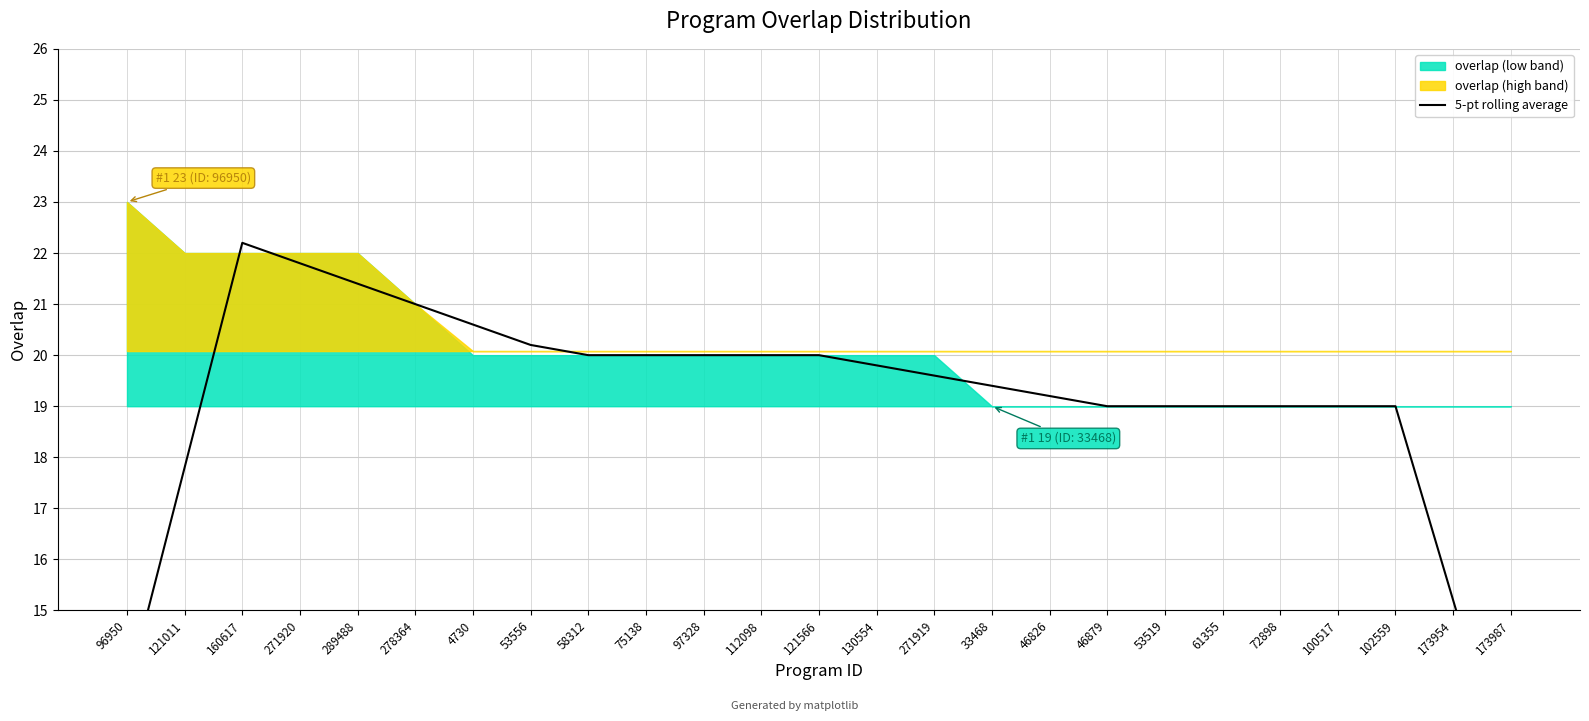

What is the difference between the maximum and second lowest values?

8.8